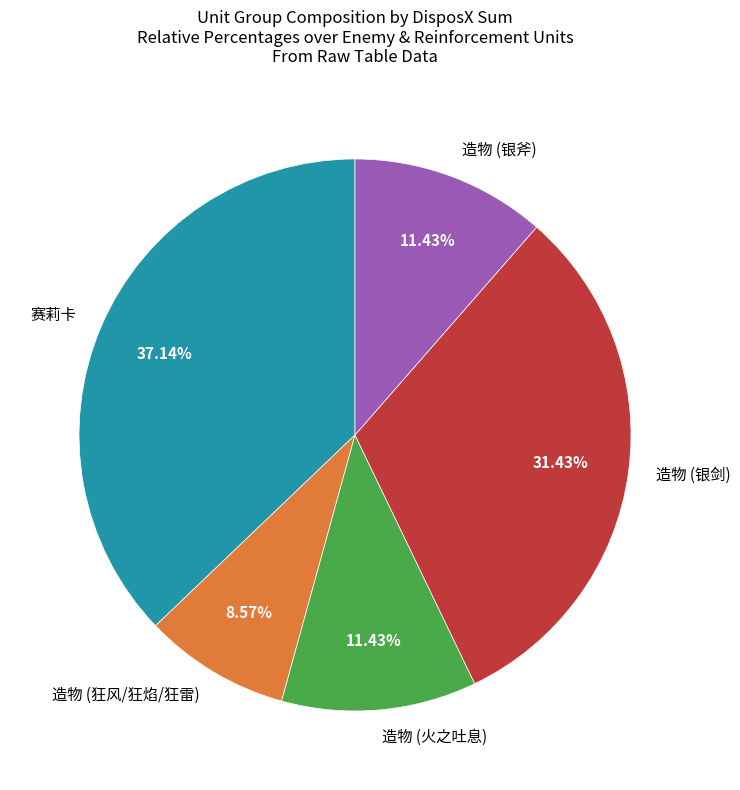

What is the total percentage of 赛莉卡 and 造物 (狂风/狂焰/狂雷)?

45.7%